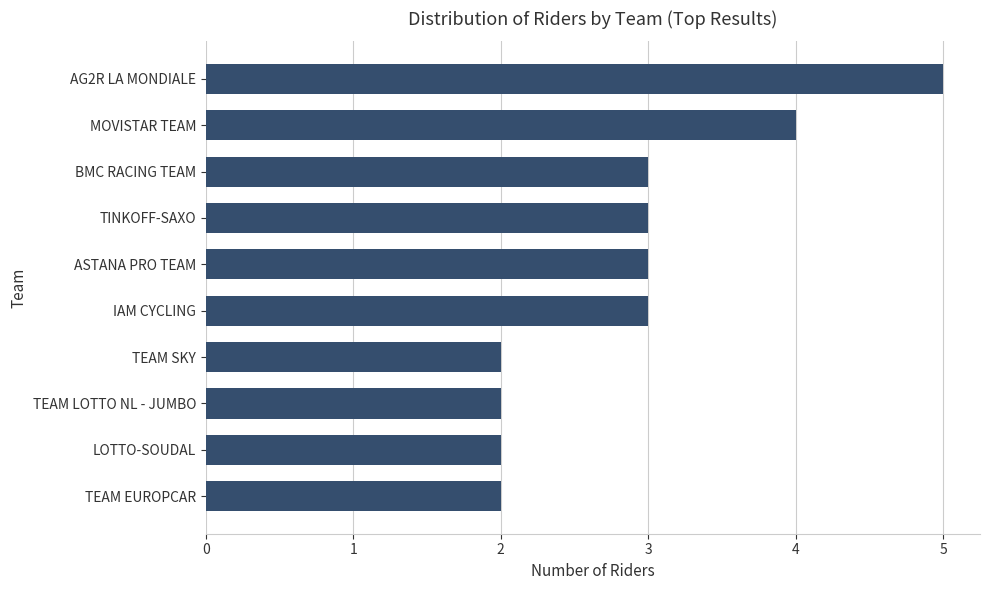

Reading bottom to top, what are all the values shown in this chart?

2	2	2	2	3	3	3	3	4	5